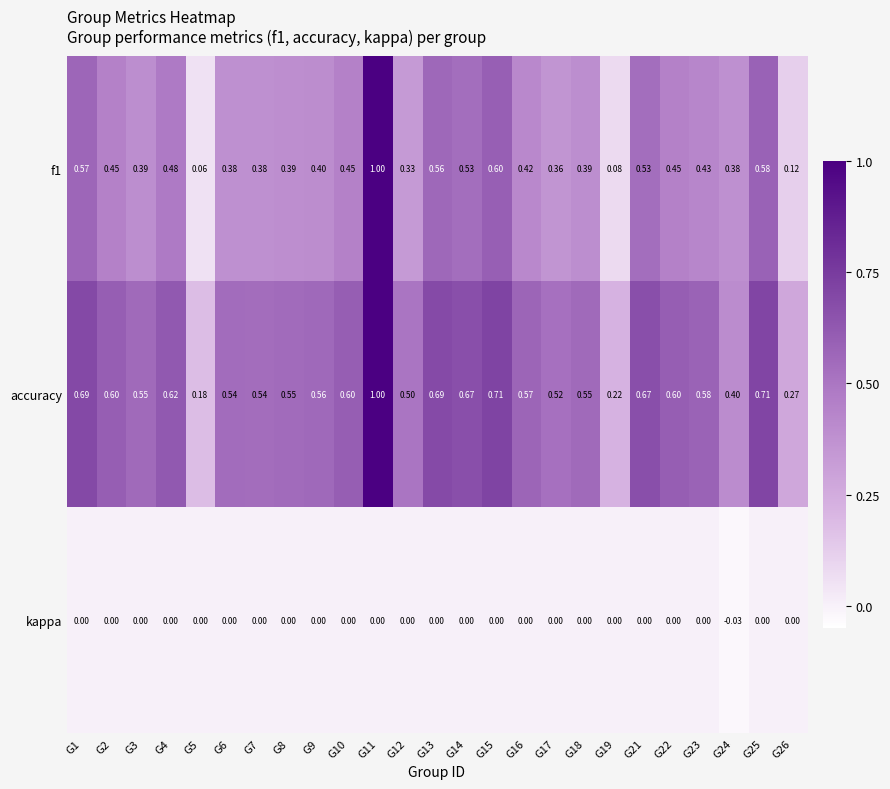

Which series has the largest total across all categories?

accuracy